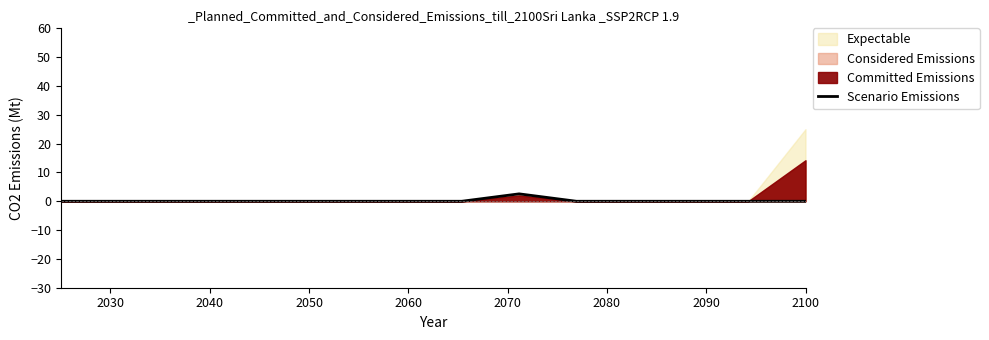

What is the average value?

0.2